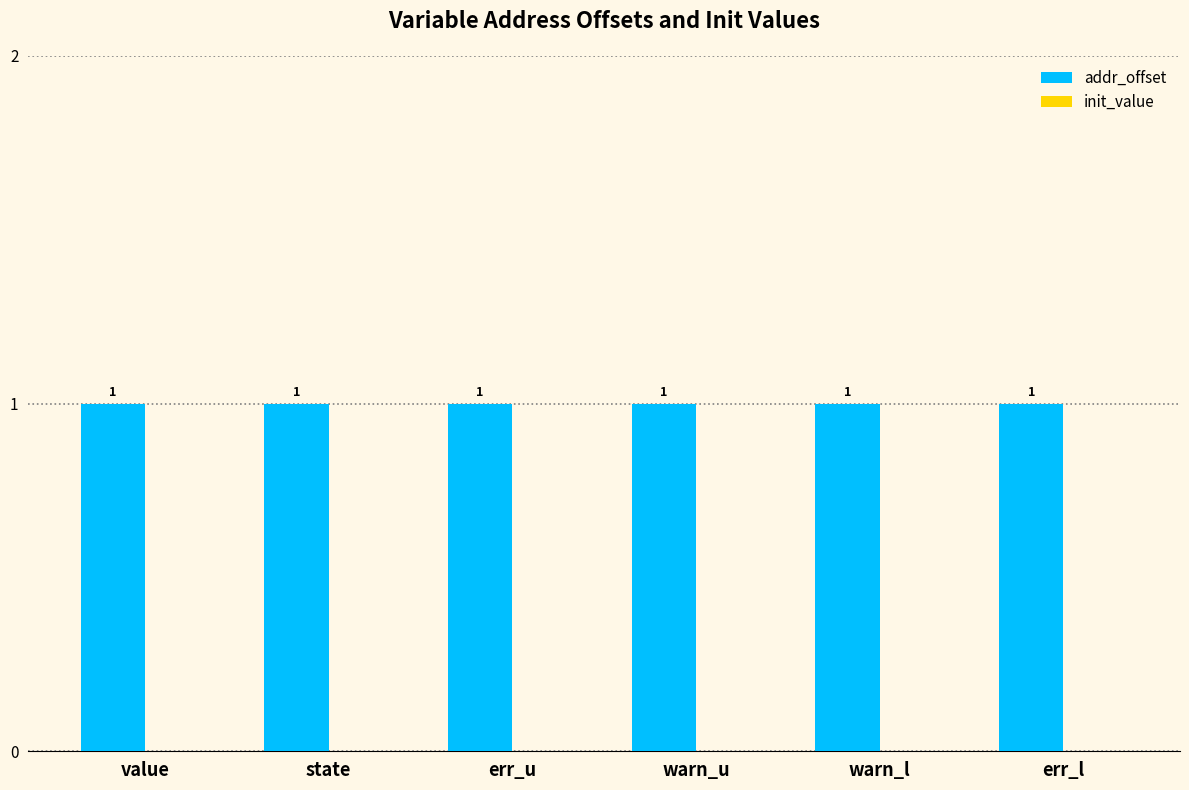

Rank the categories by addr_offset value from highest to lowest.

value, state, err_u, warn_u, warn_l, err_l